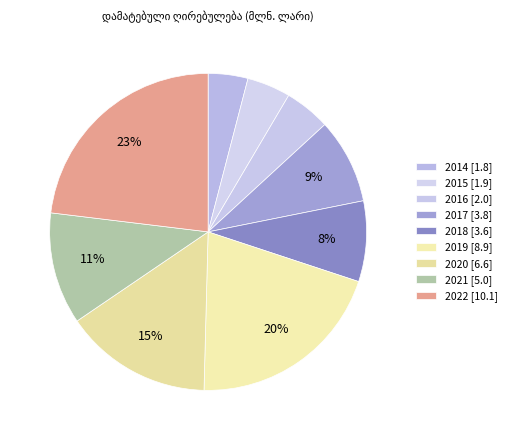

How many slices are in this pie chart?

9